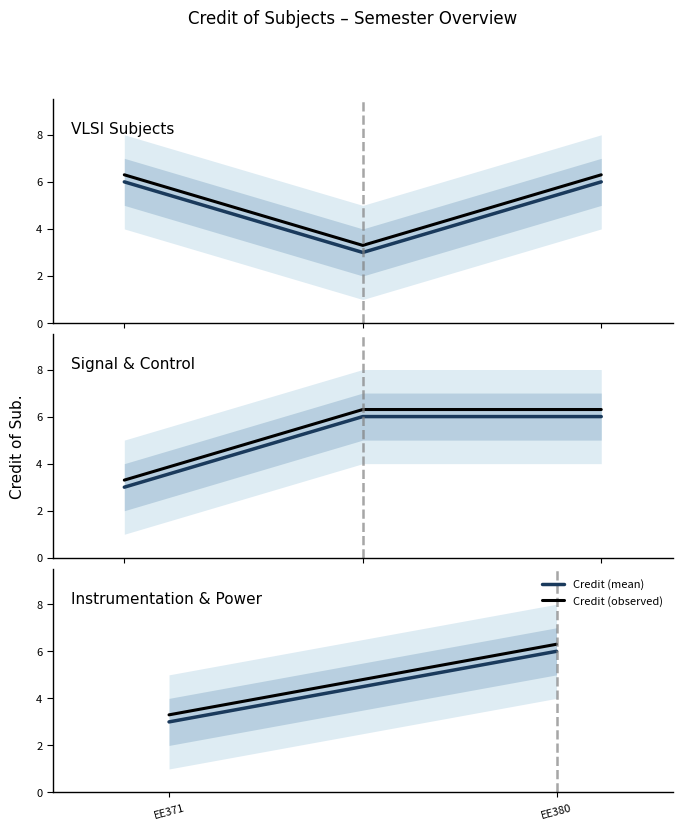

Does the chart display data point markers on the line(s)?

No